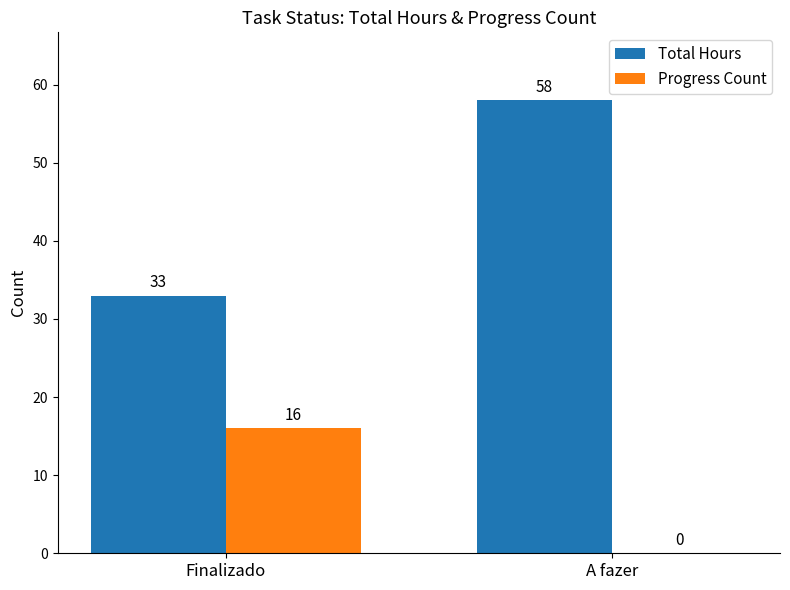

Which series changed the most between Finalizado and A fazer?

Total Hours